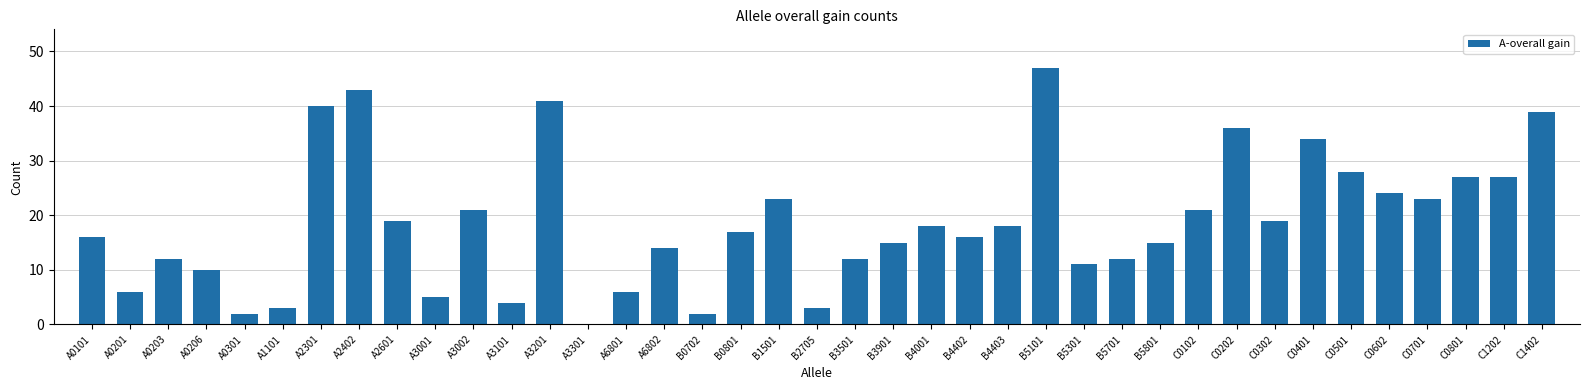

How many distinct data groups are displayed?

1